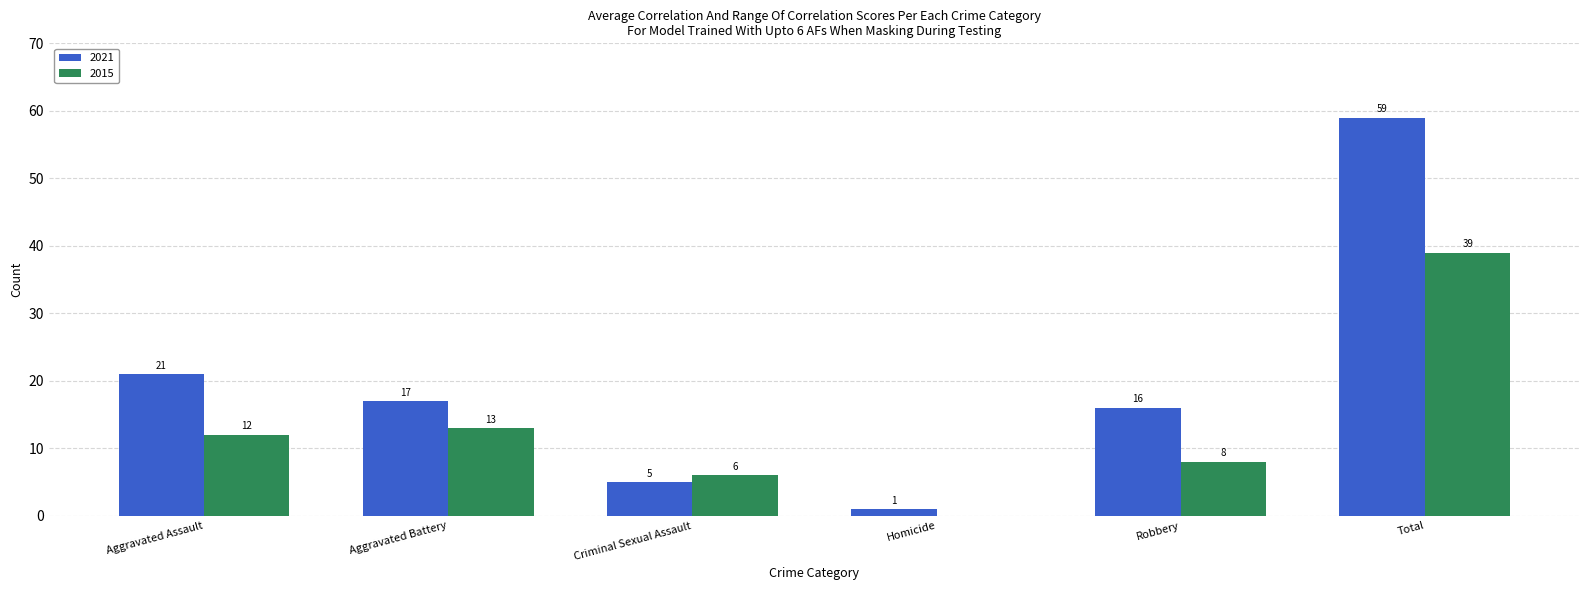

Where is 2015 nearest to the value 19?

Aggravated Battery